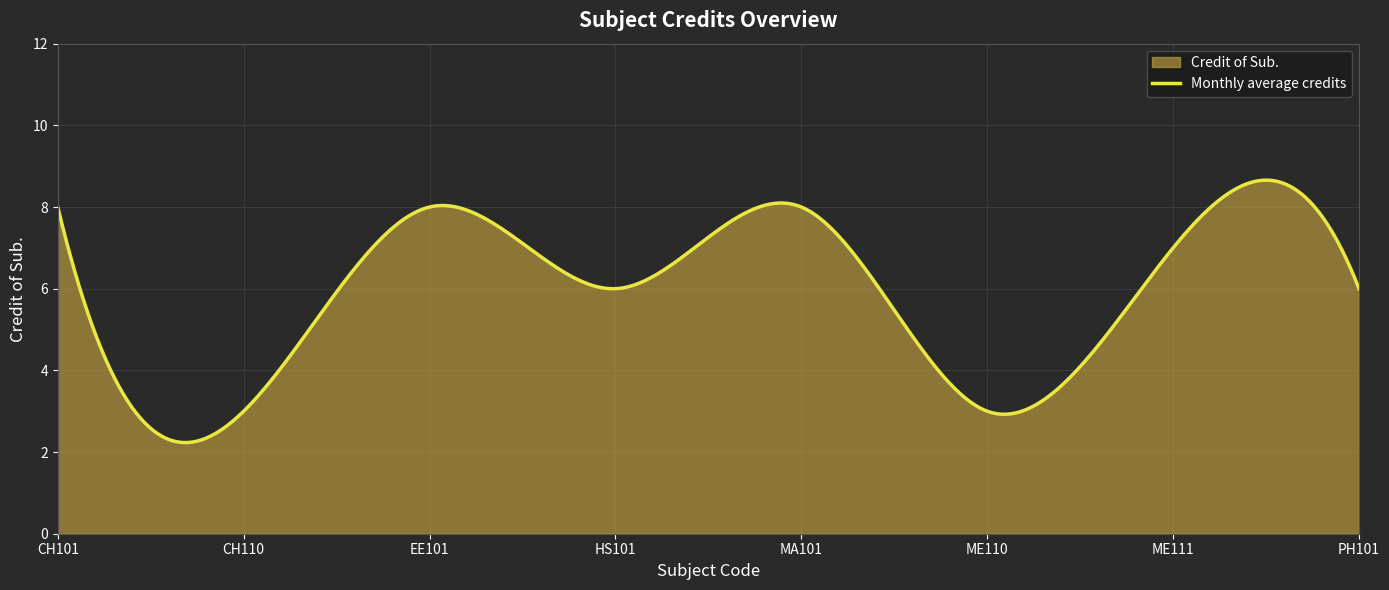

Where is the data nearest to the value 5?

HS101